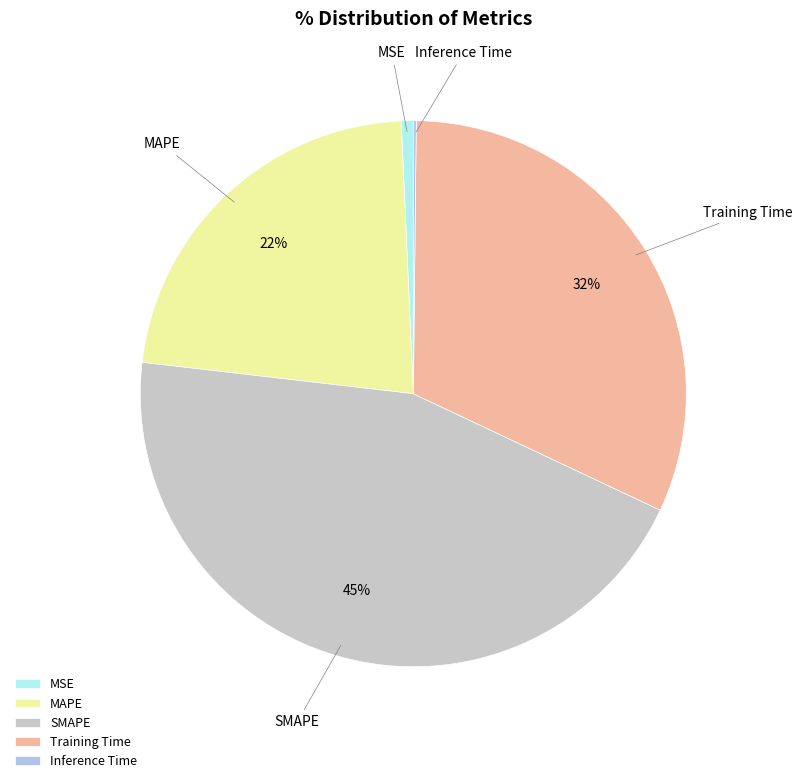

The SMAPE slice represents 53% of the pie. True or false?

False